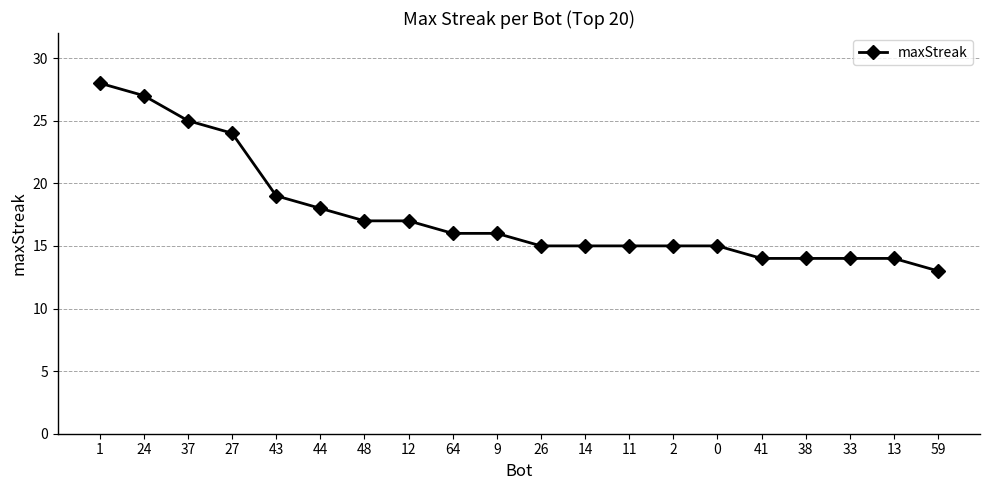

True or false: the data shows 9 at 64.

False